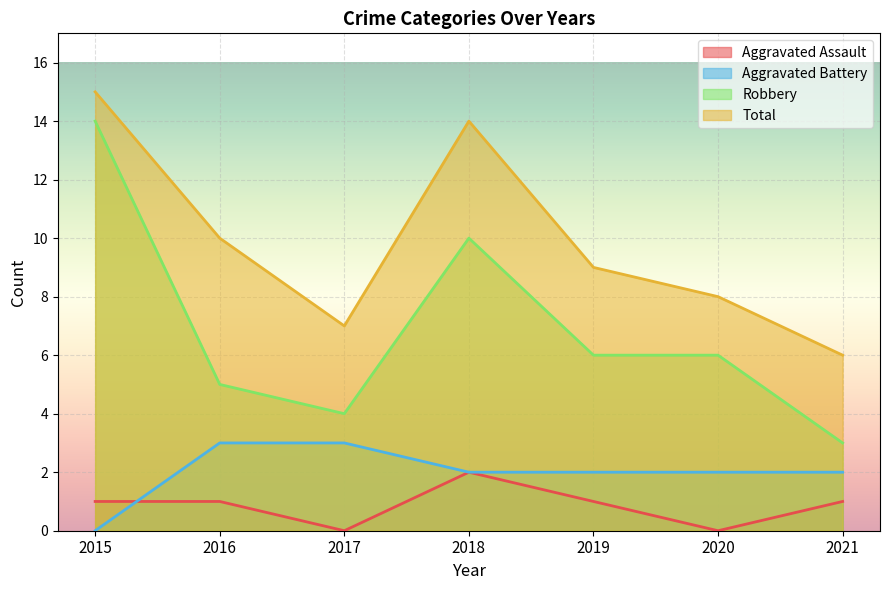

Where does the Robbery series first go above 6?

2015